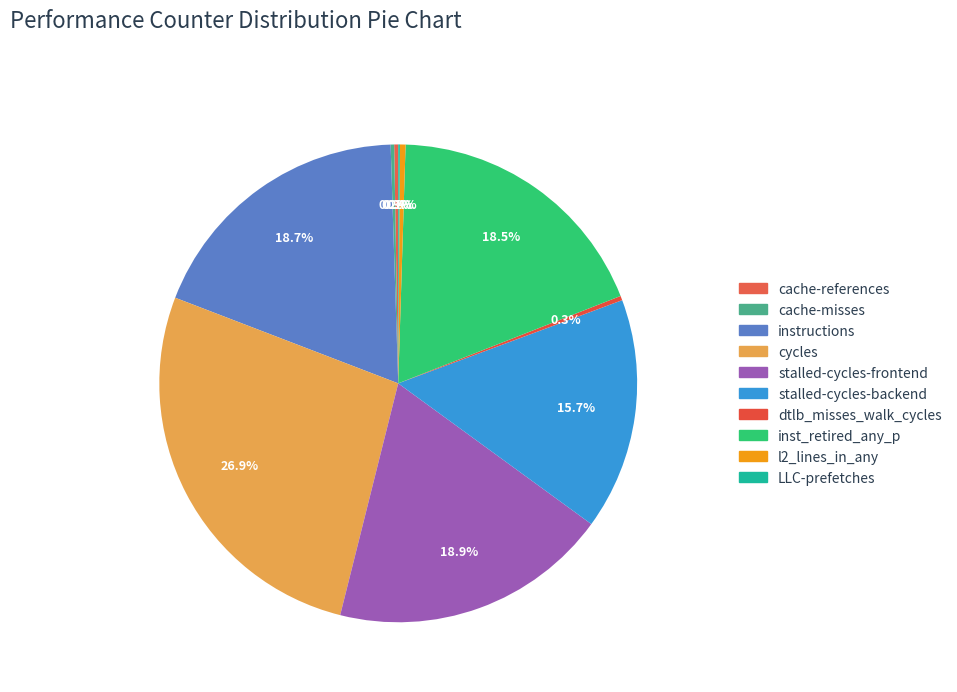

What is the ratio of the value at dtlb_misses_walk_cycles to the value at cache-references?

1.1